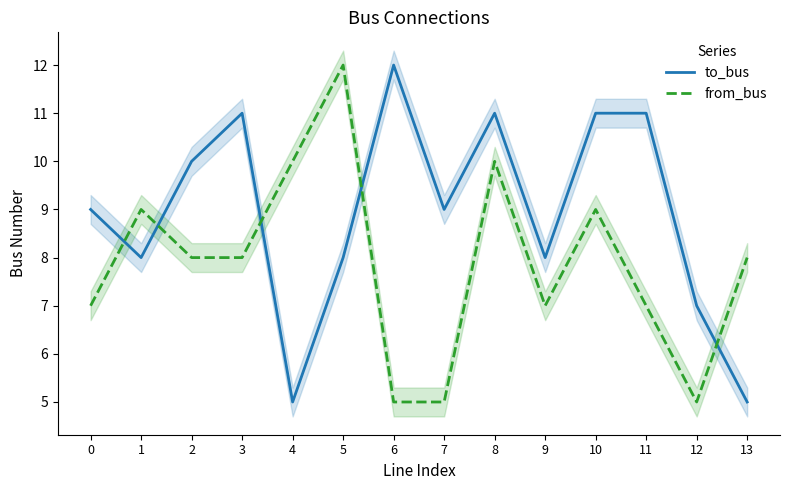

Is it true that to_bus equals 11 at 11?

True